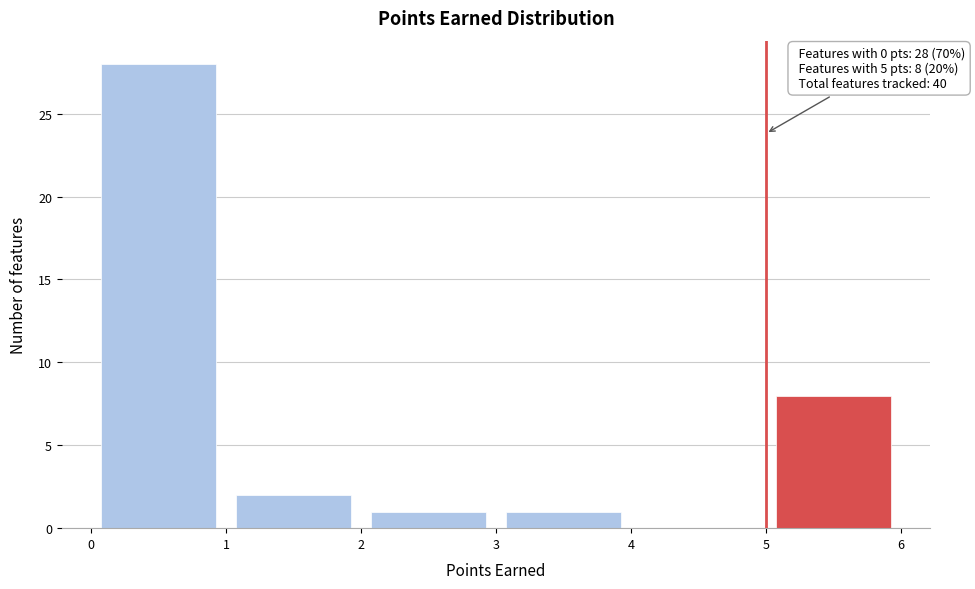

Which range on the x-axis has the tallest bar?

0 to 1